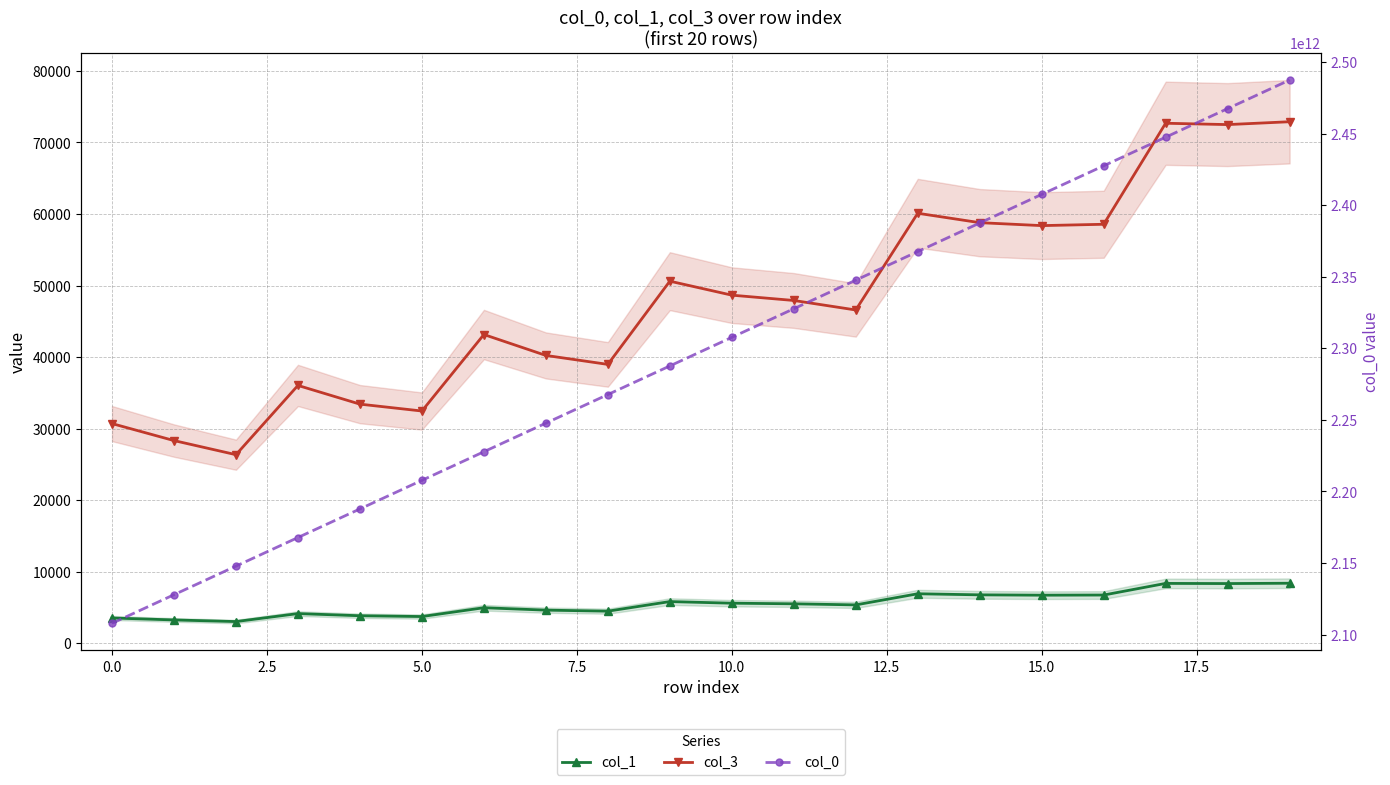

How many data points in col_1 are above 5516?

10